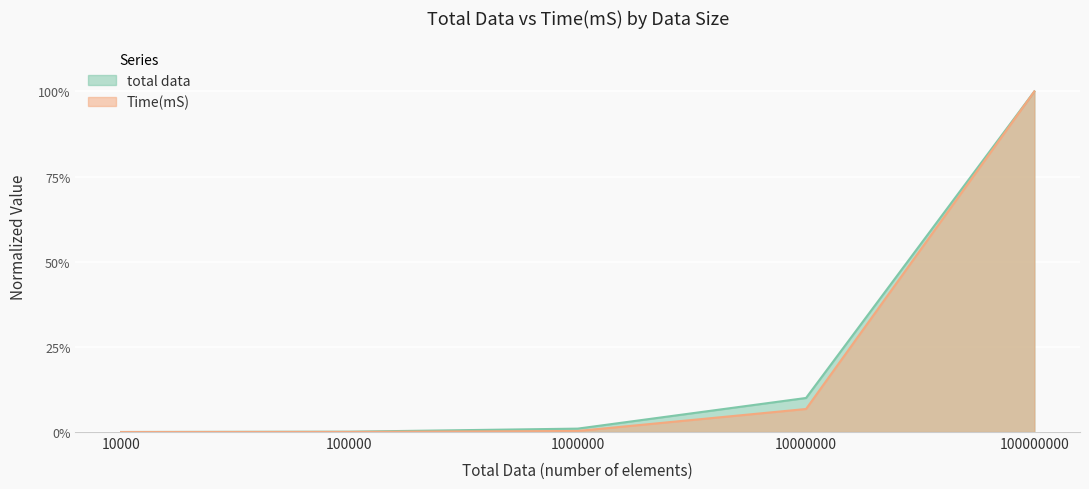

What is the maximum value shown in the chart?

1.0